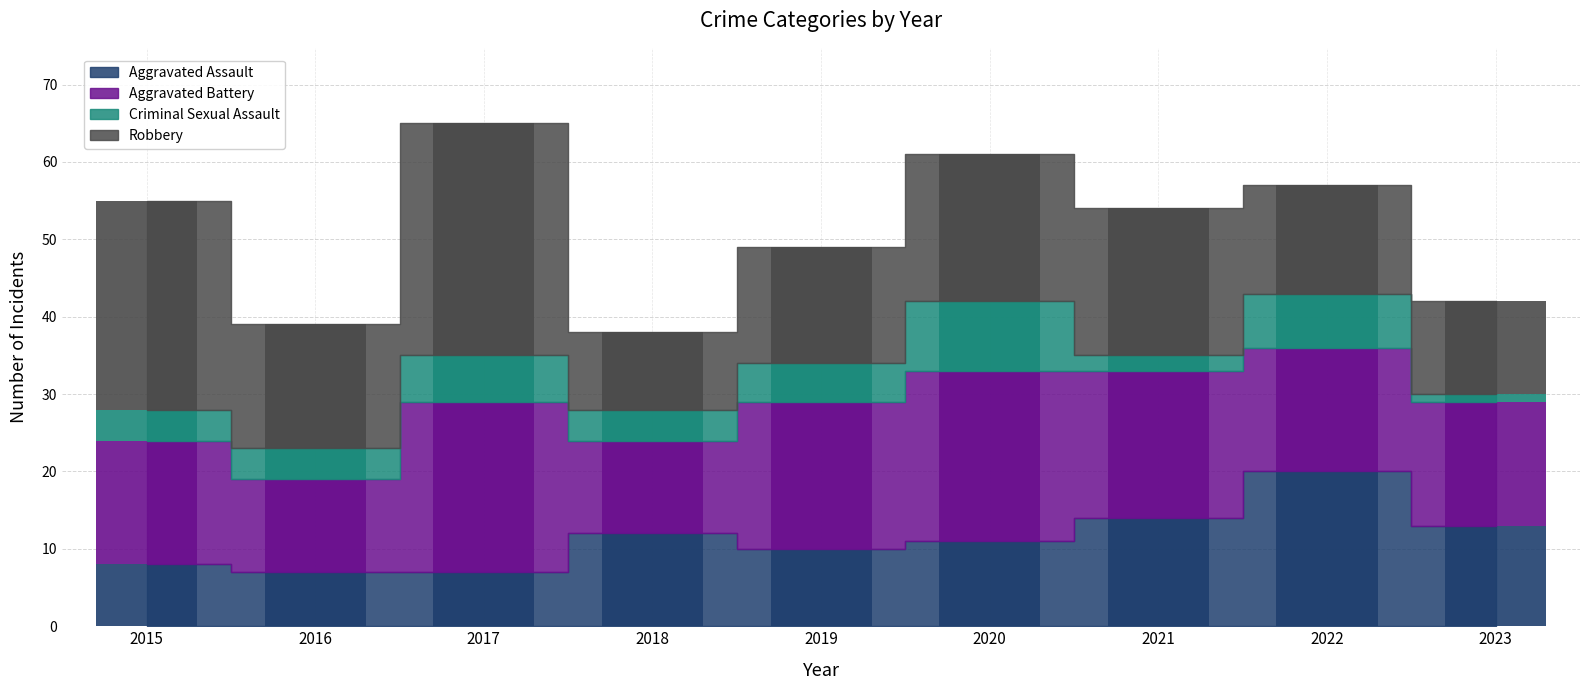

How many values in the Robbery series are below 16?

4